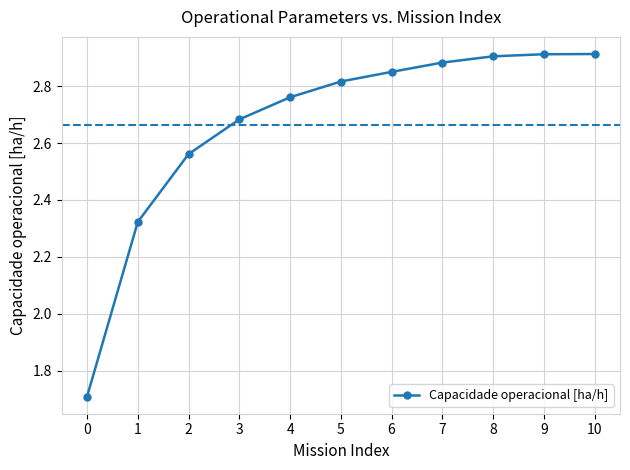

What is the value of the 1st point from the left?

1.7